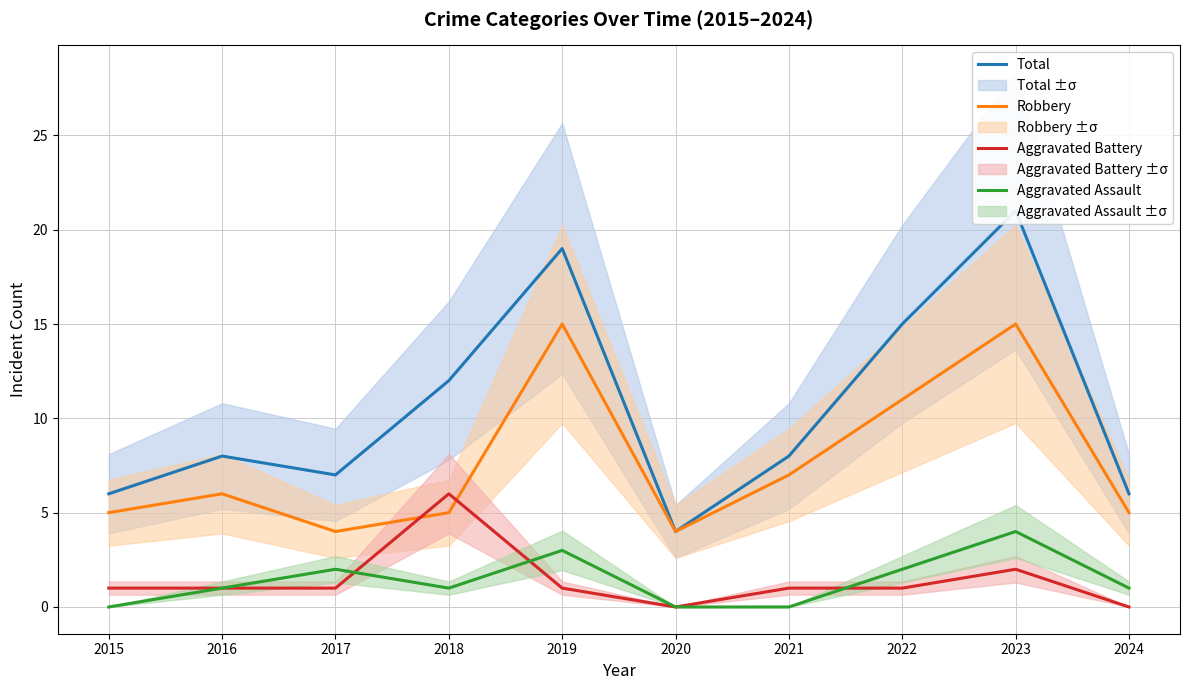

Rank the categories by Robbery value from lowest to highest.

2017, 2020, 2015, 2018, 2024, 2016, 2021, 2022, 2019, 2023